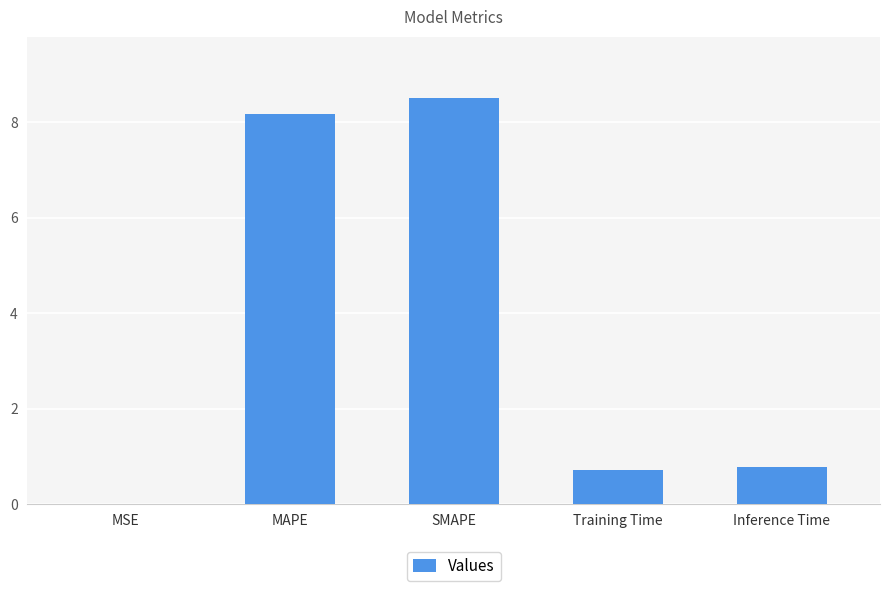

What is the sum of the values at SMAPE and Inference Time?

9.3